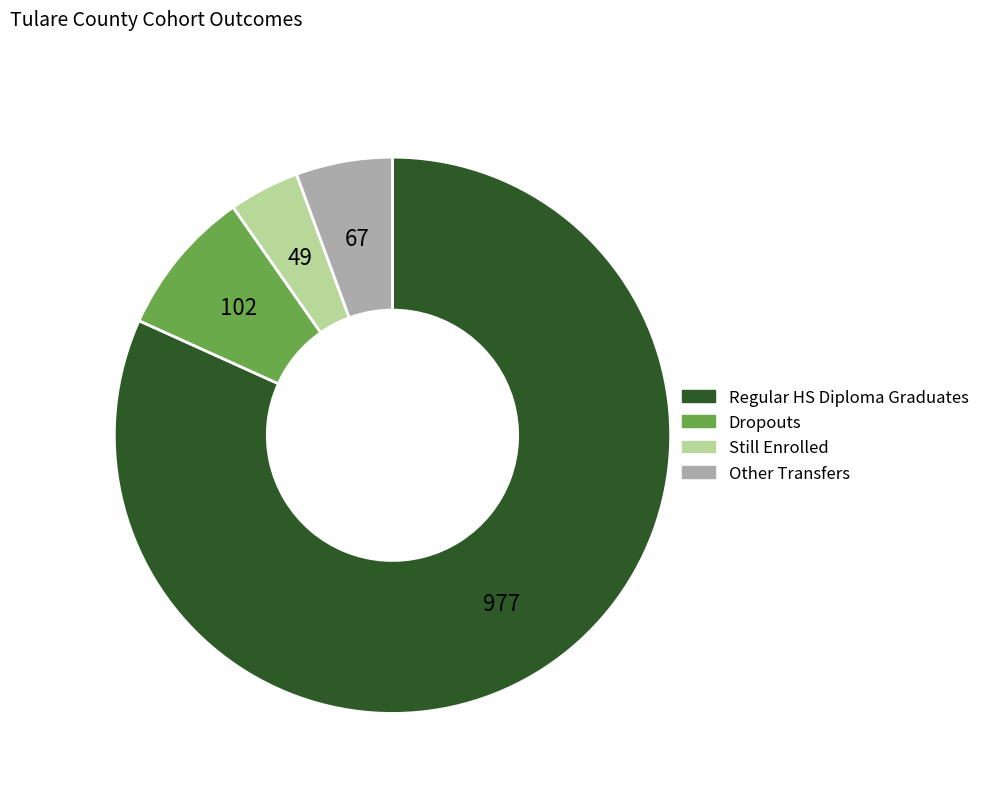

Which category has the biggest portion of the pie?

Regular HS Diploma Graduates